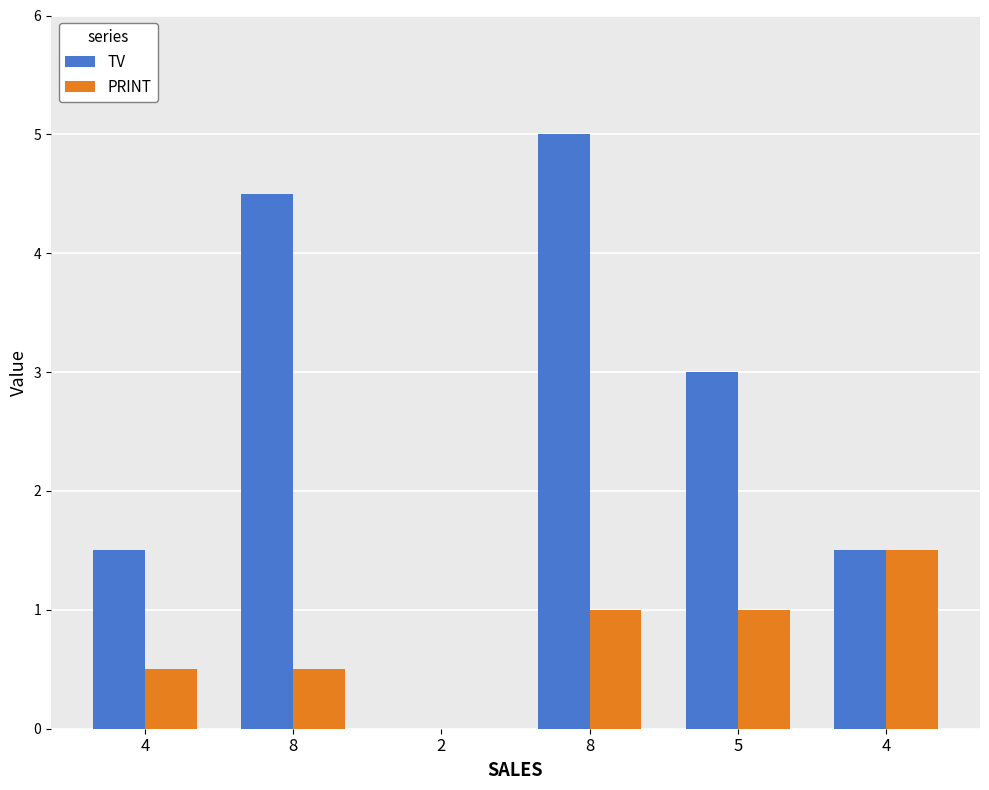

Rank the series at 2 from highest to lowest value.

TV, PRINT